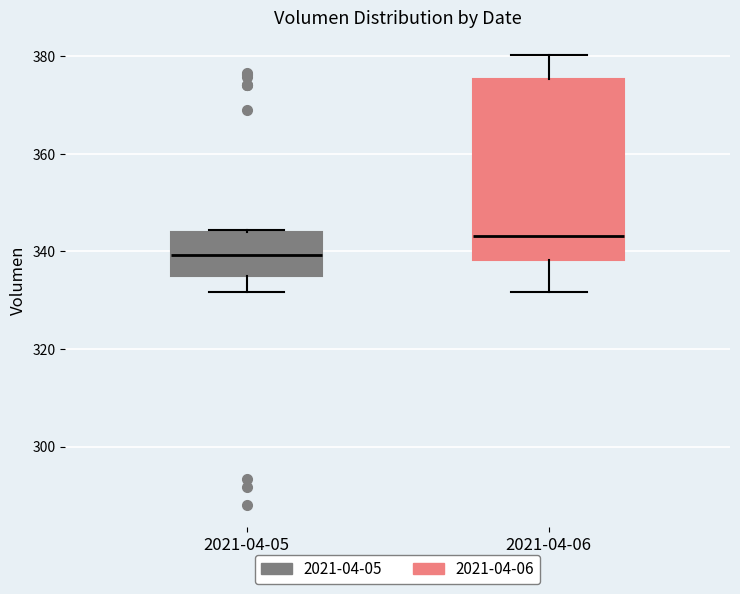

Which box is the tallest, from its lower edge to its upper edge?

2021-04-06